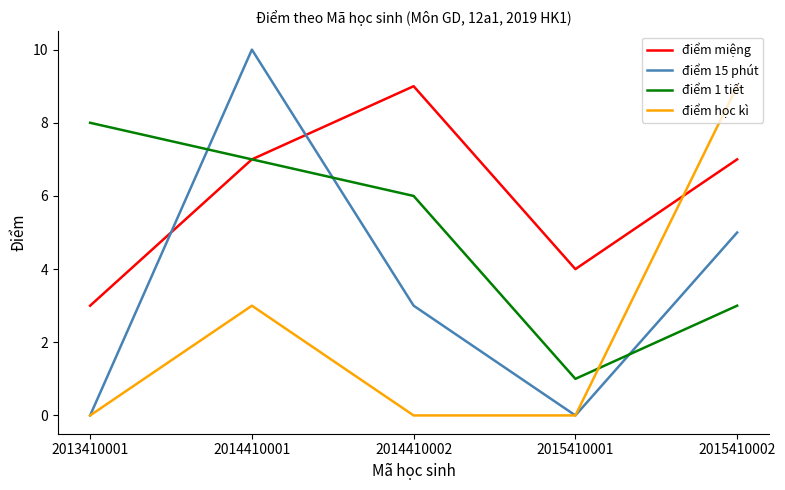

Count the điểm miệng values in the range 4 to 7.

3